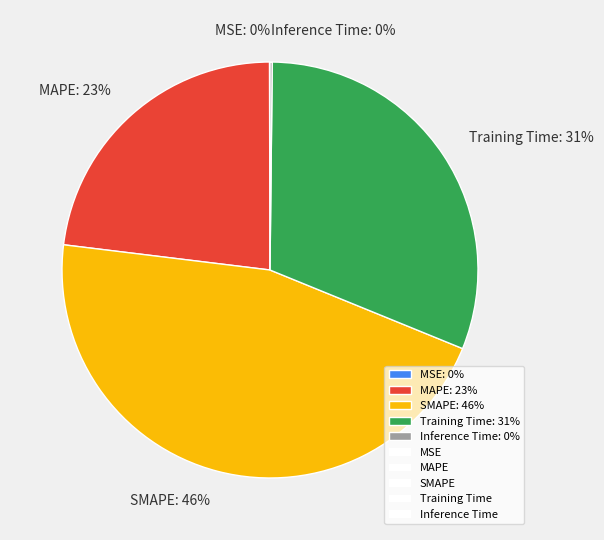

To the nearest percent, what is the combined percentage of MAPE and SMAPE?

69%